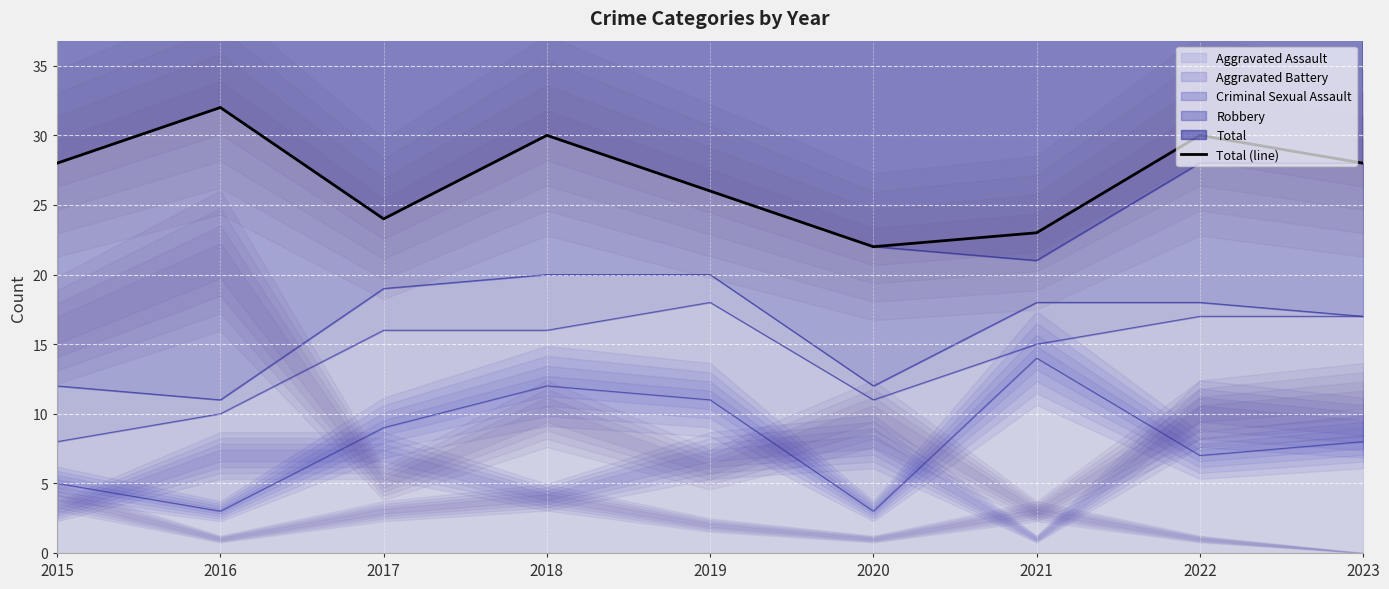

What is the difference between the values at 2016 and 2017?

8